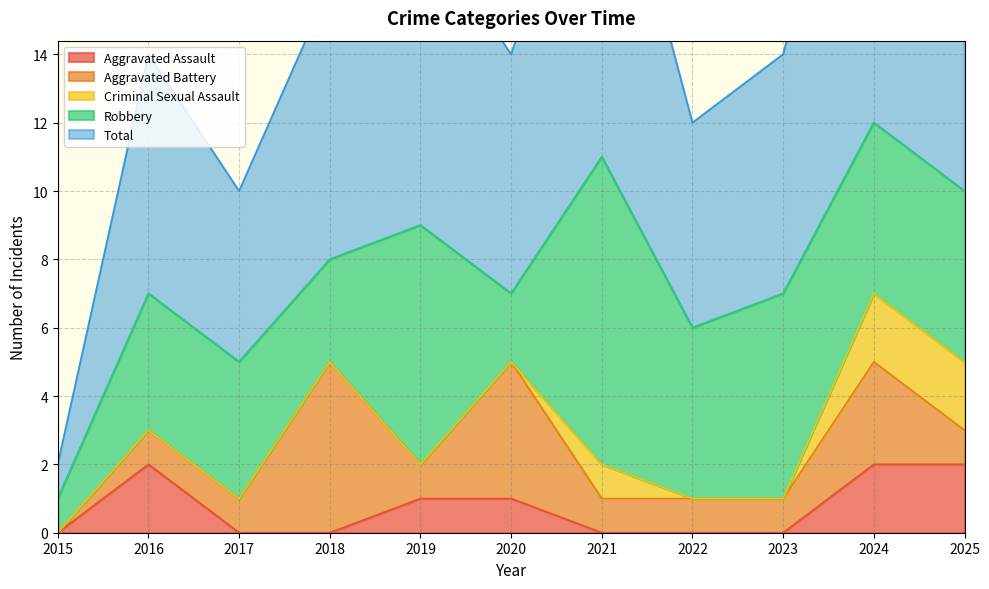

How many positive values does the Criminal Sexual Assault series have?

3